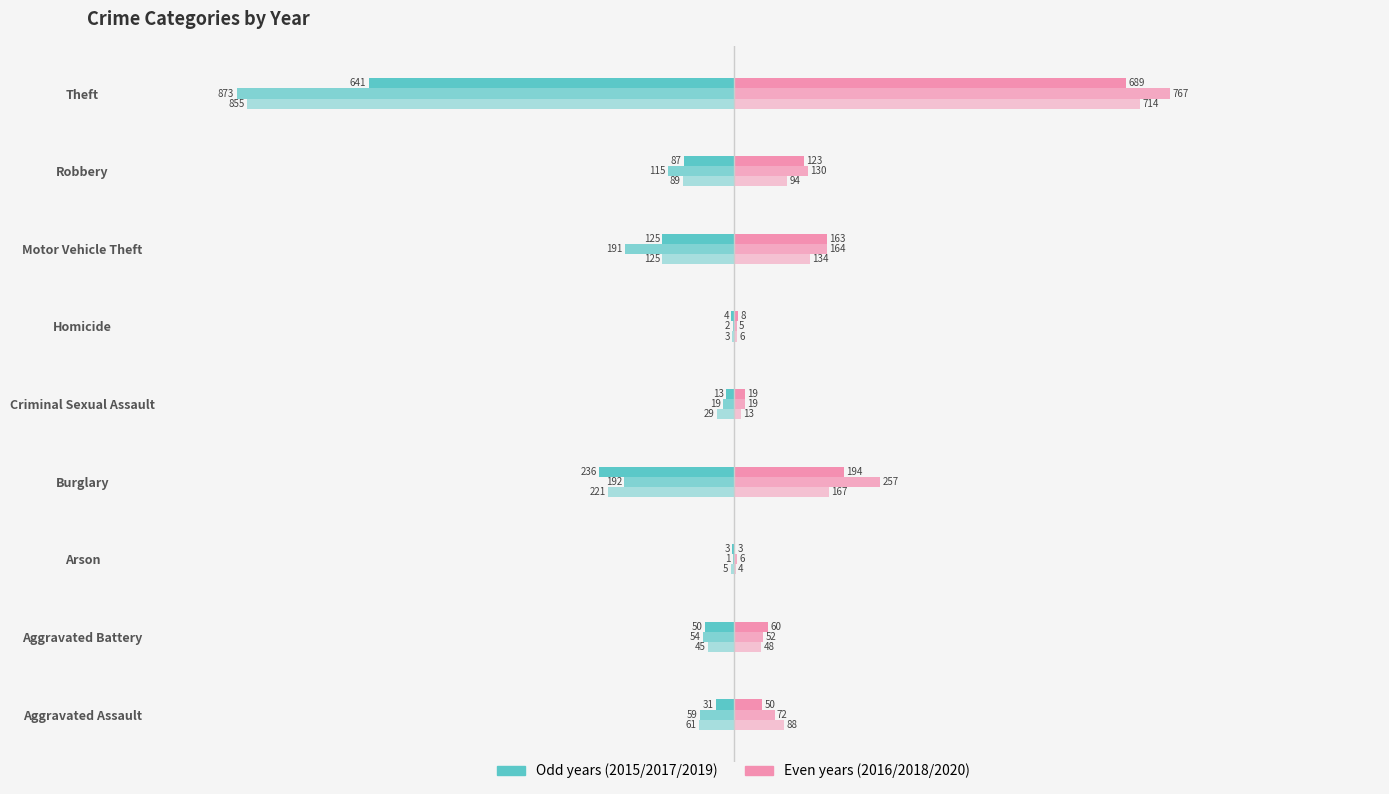

Count the number of categories in the chart.

9